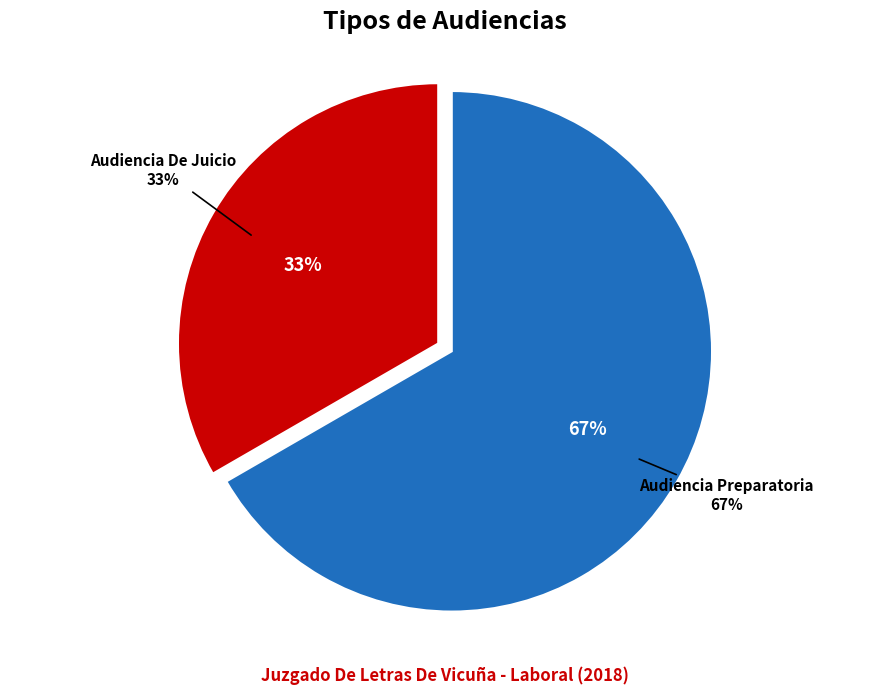

Rank the categories by value from highest to lowest.

Audiencia Preparatoria, Audiencia De Juicio